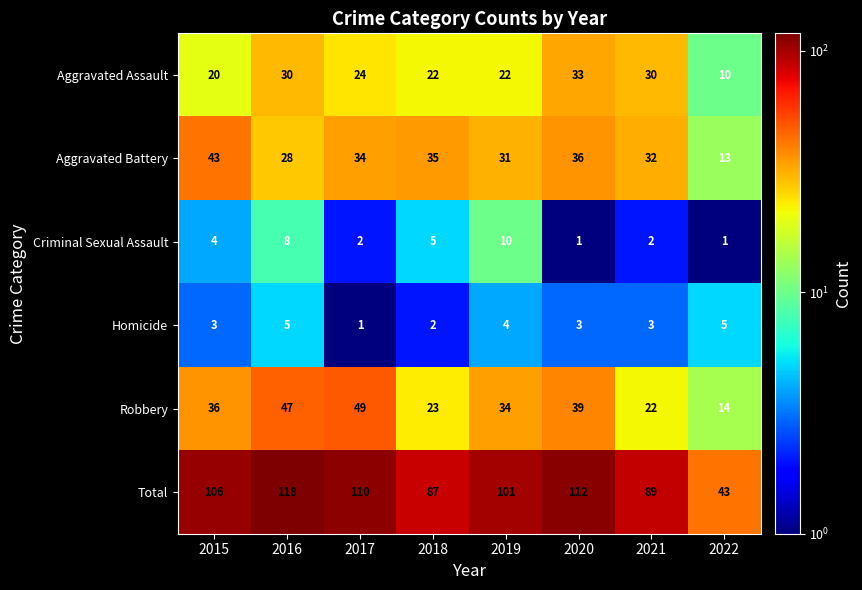

Rank the series by their maximum value, from highest to lowest.

Total, Robbery, Aggravated Battery, Aggravated Assault, Criminal Sexual Assault, Homicide